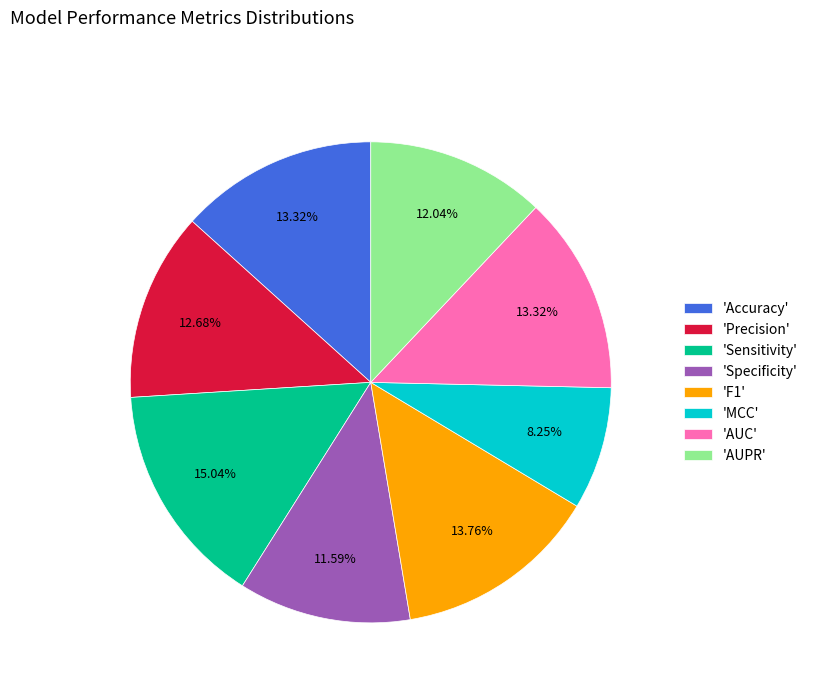

What is the smallest slice in the pie chart?

'MCC'